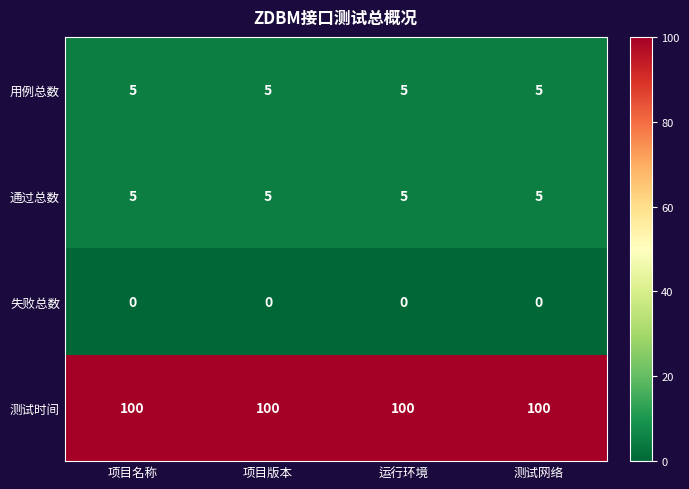

Is it true that 通过总数 equals 5 at 项目版本?

True